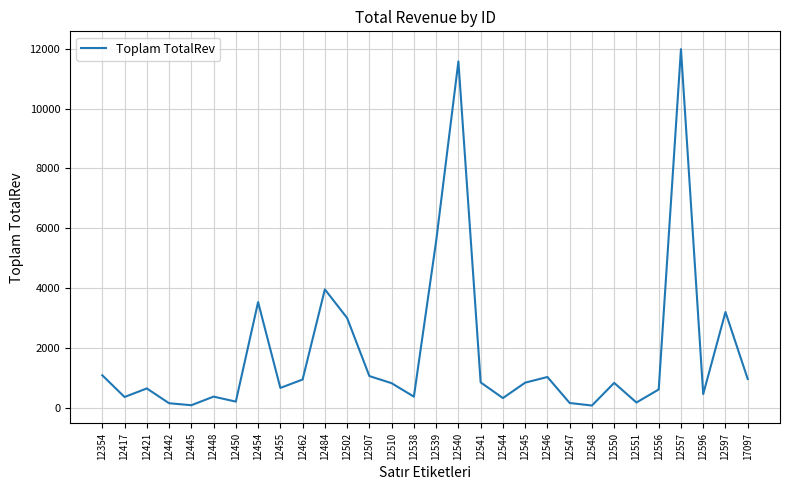

At which category does the chart reach its peak across all series?

12557